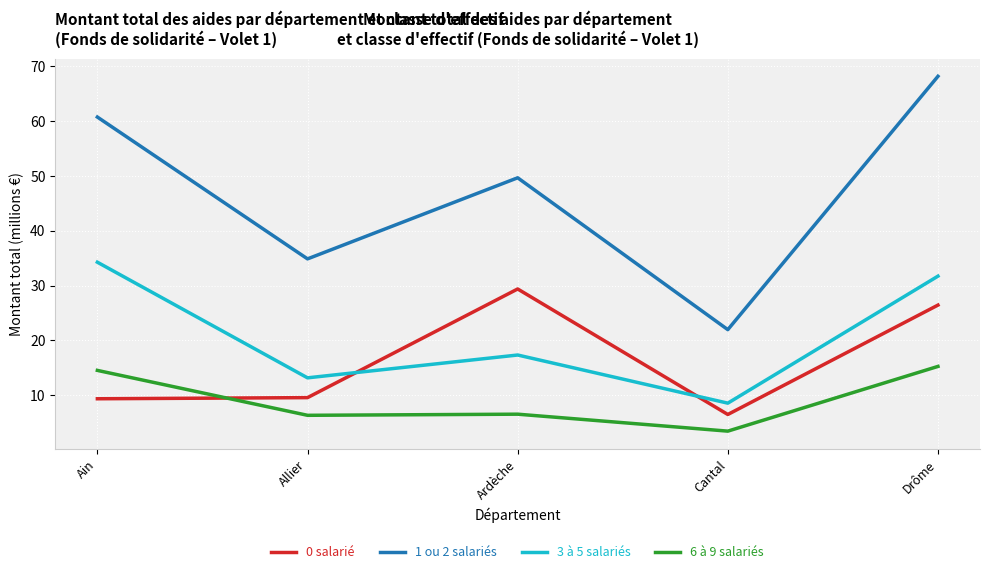

What is the maximum value shown in the chart?

68.2